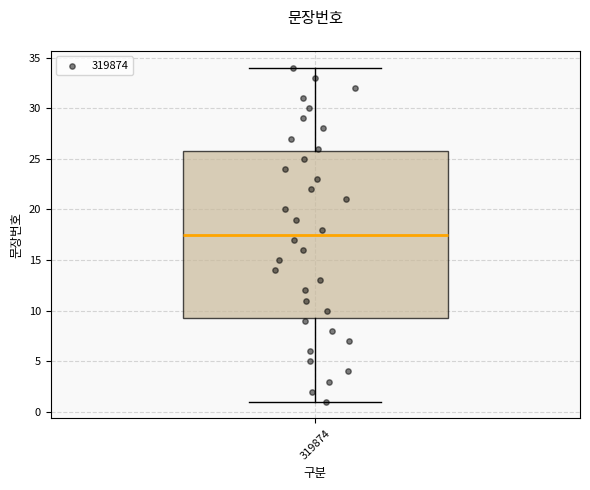

Read this box plot against the y-axis: the position of the median line, the range covered by the box, and the ends of both whiskers. The values are not printed on the chart, so give them approximately, as read against the axis.

median 17.5, box 9.5 to 26.0, whiskers 1.0 to 34.0